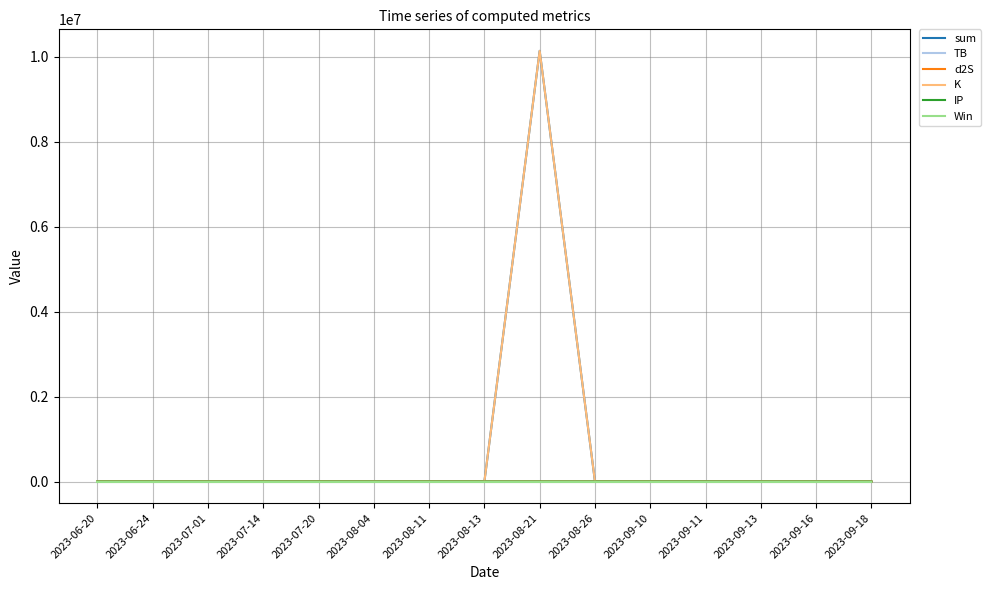

Which series has the widest spread of values?

sum